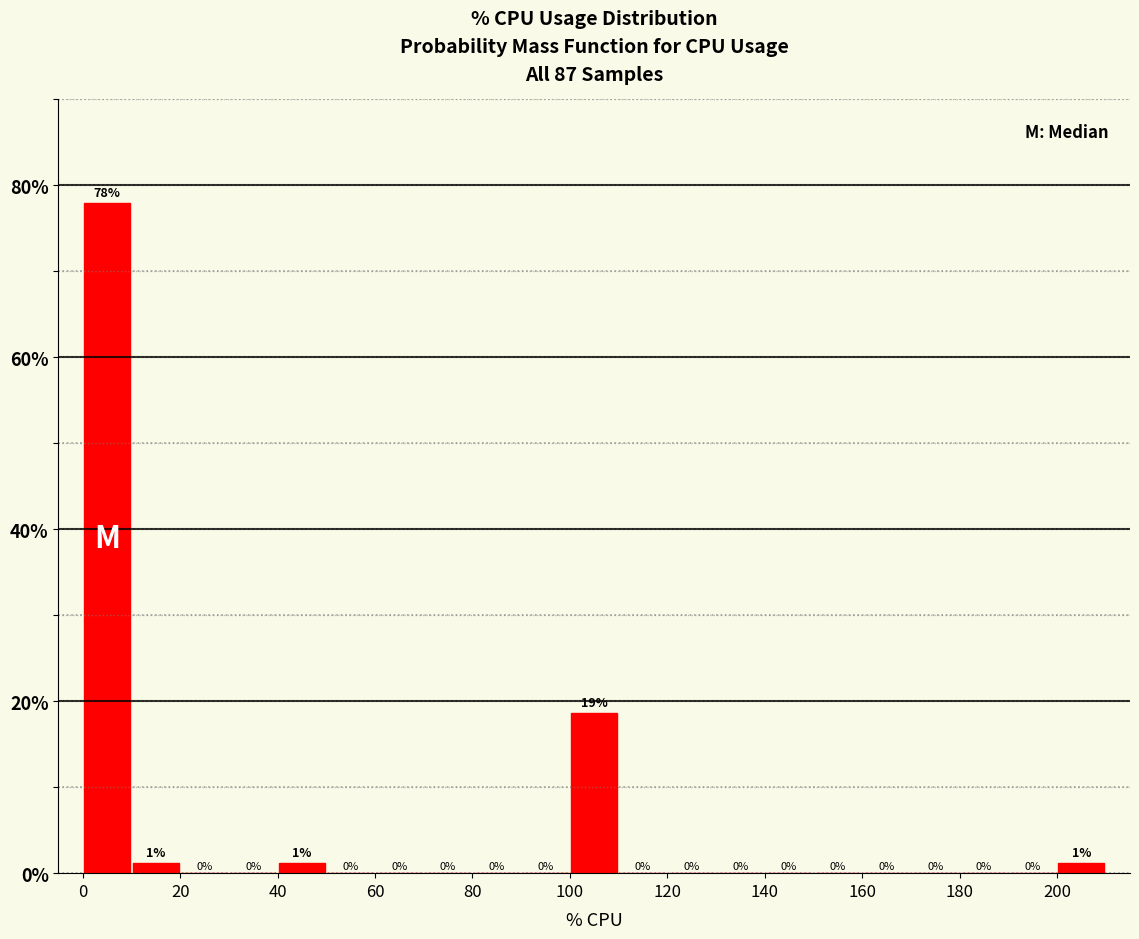

Over which range of the x-axis is the bar tallest?

0 to 10